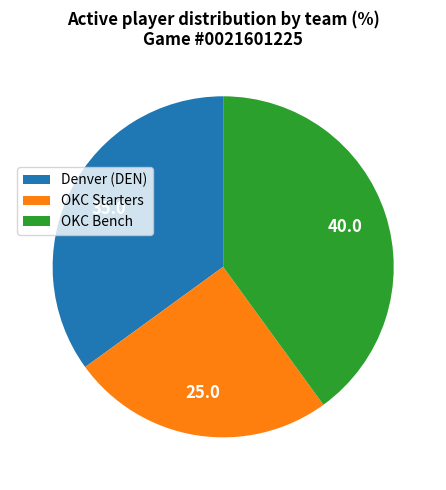

Is the sum of Denver (DEN) and OKC Bench greater than half?

Yes